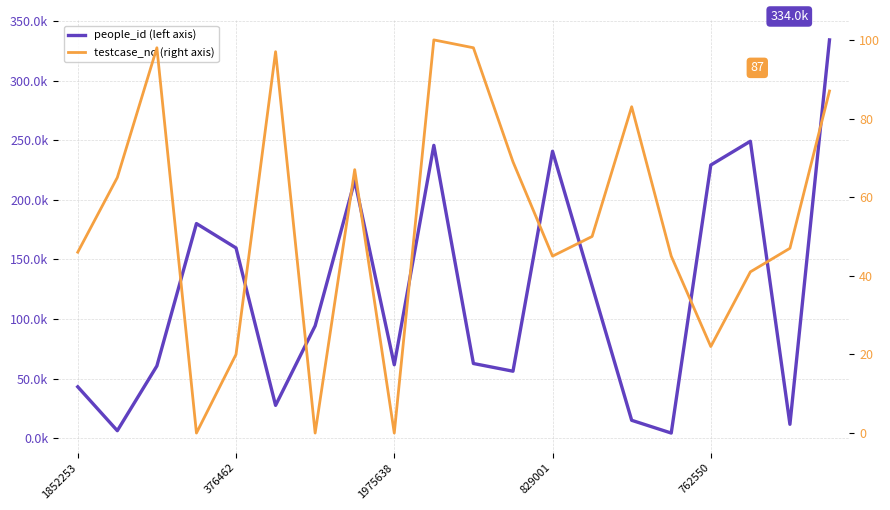

What is the sum of the people_id (left axis) values at 1852253 and 14?

58444